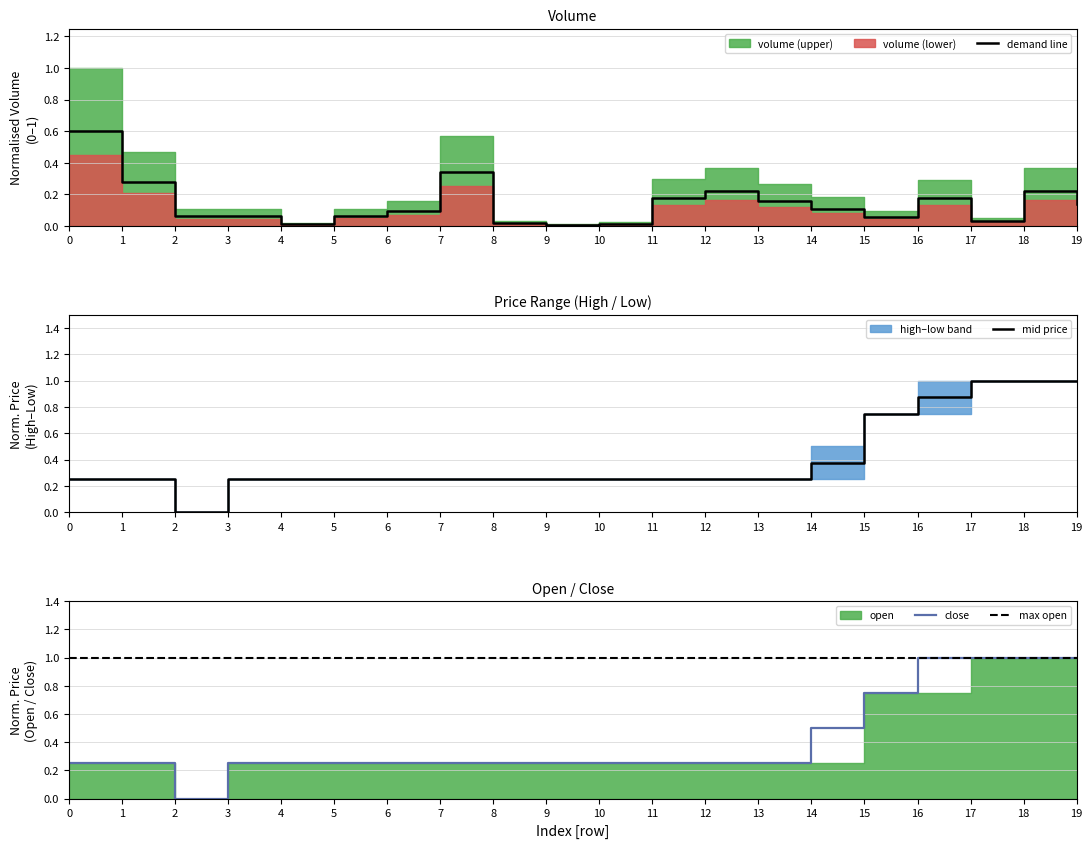

What is the value of the close point at the 7th from the left?

0.2